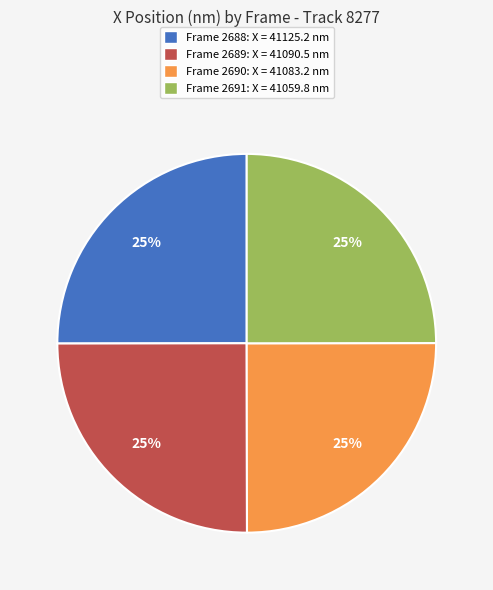

True or false: Frame 2688 accounts for 25% of the total.

True